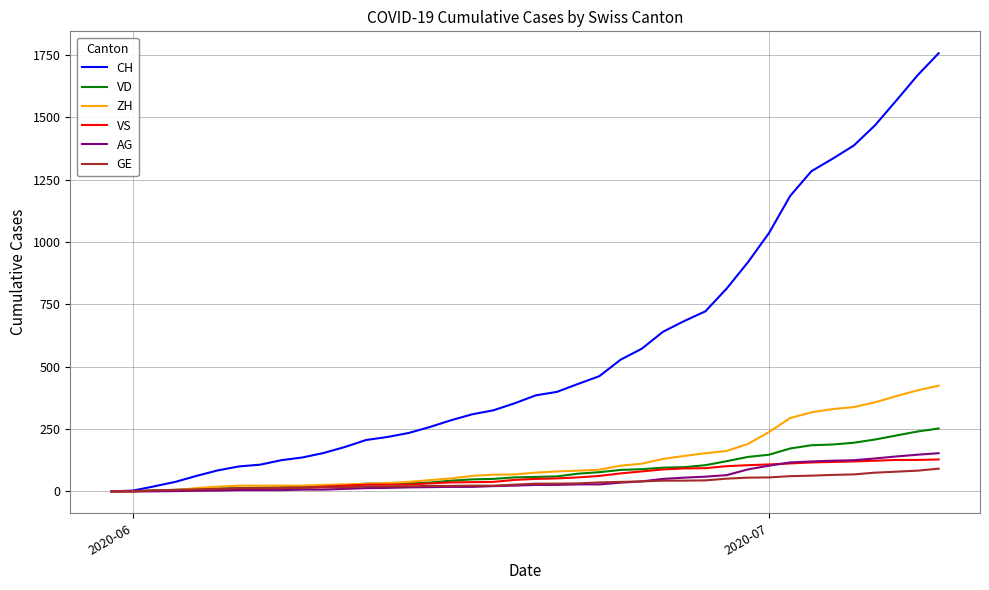

What is the maximum value for AG?

153